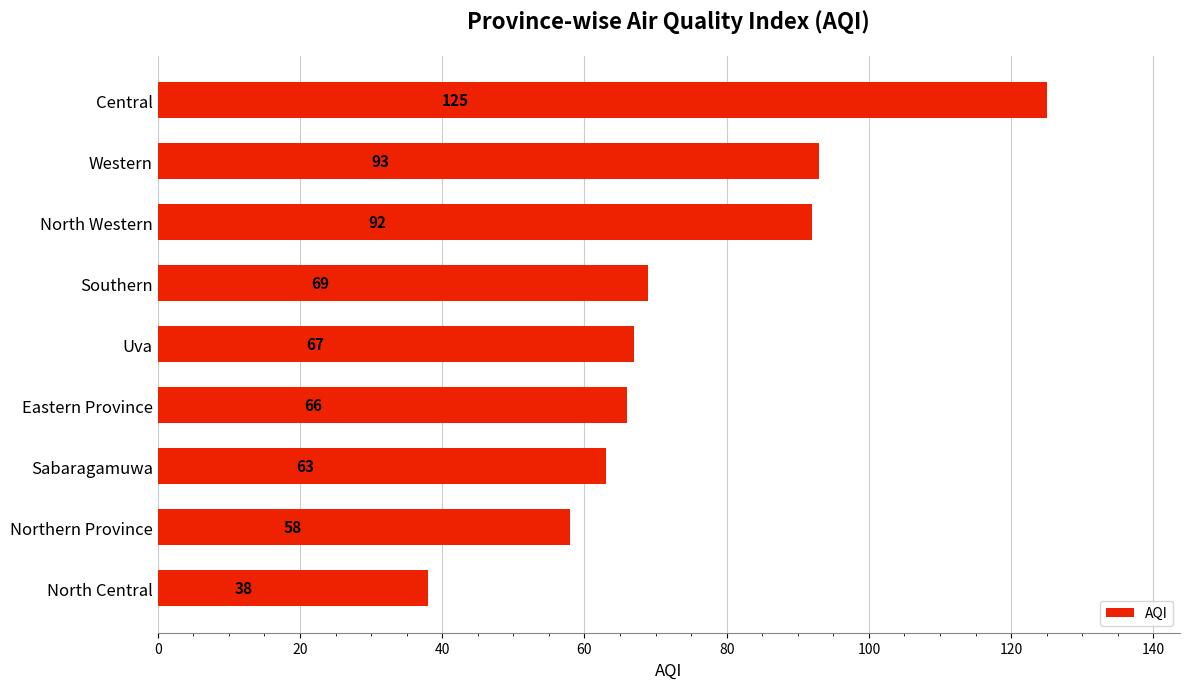

What is the sum of all values?

671